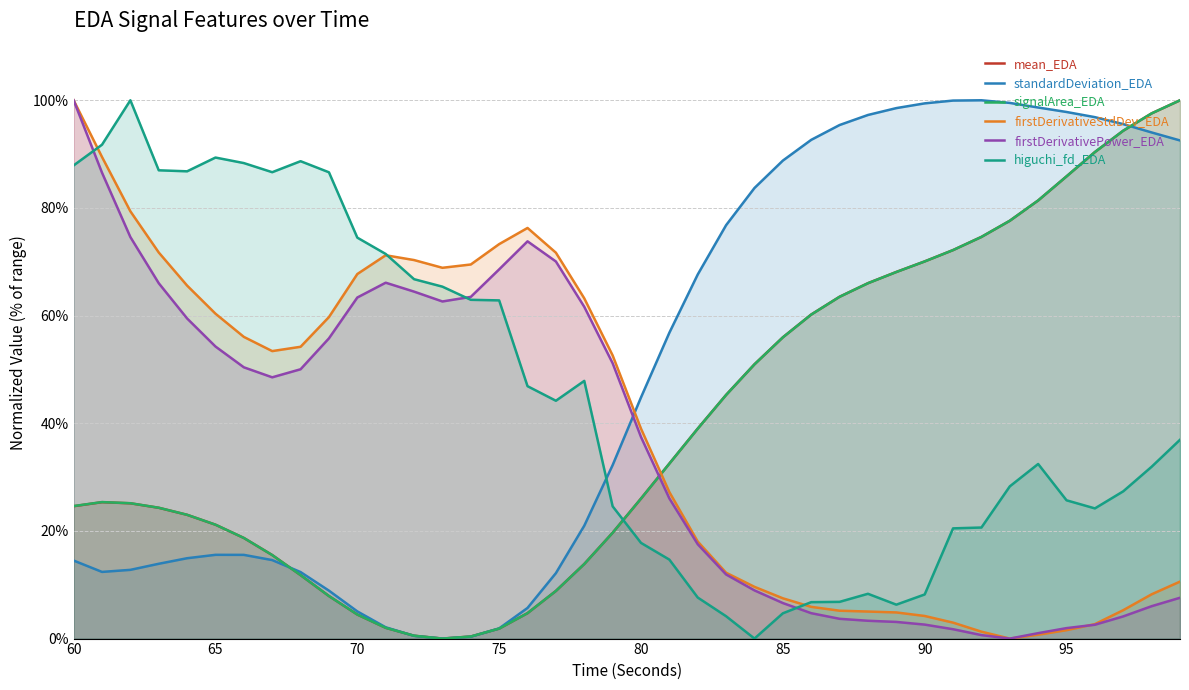

What are all the series names shown in the legend?

mean_EDA, standardDeviation_EDA, signalArea_EDA, firstDerivativeStdDev_EDA, firstDerivativePower_EDA, higuchi_fd_EDA